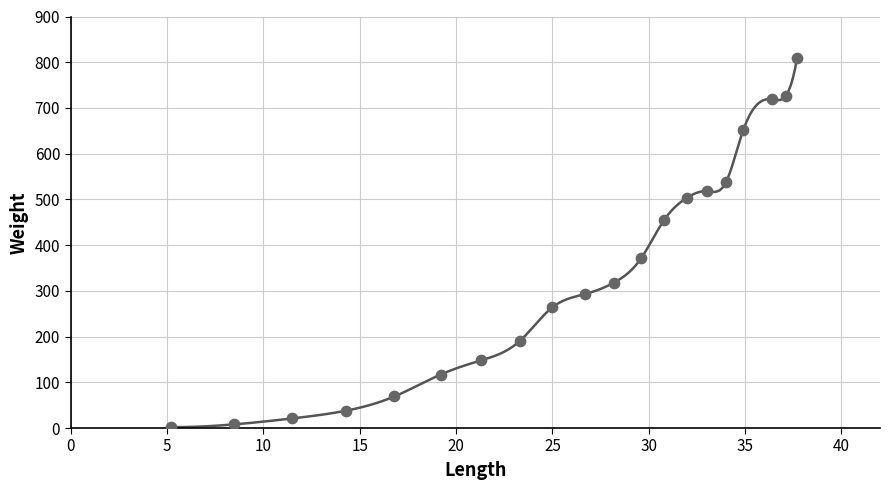

What is the range of Y values (max minus min)?

808